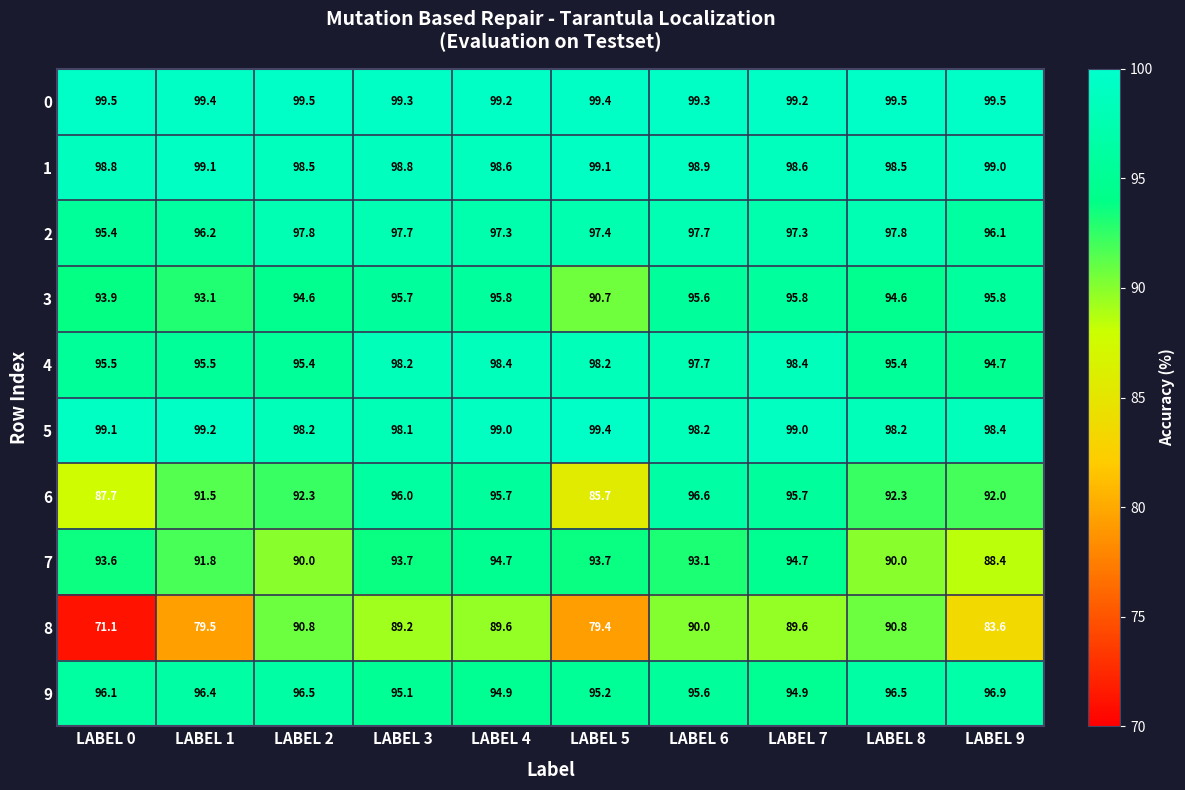

Where does the 4 series first go above 97?

LABEL 3